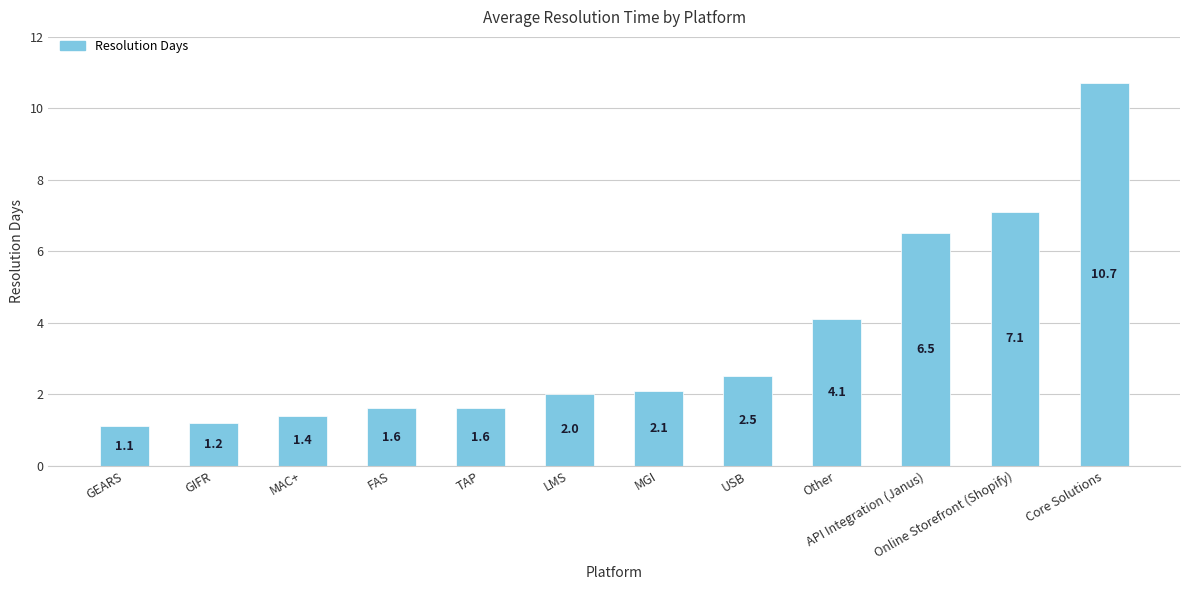

What is the label of the 4th bar from the left?

FAS